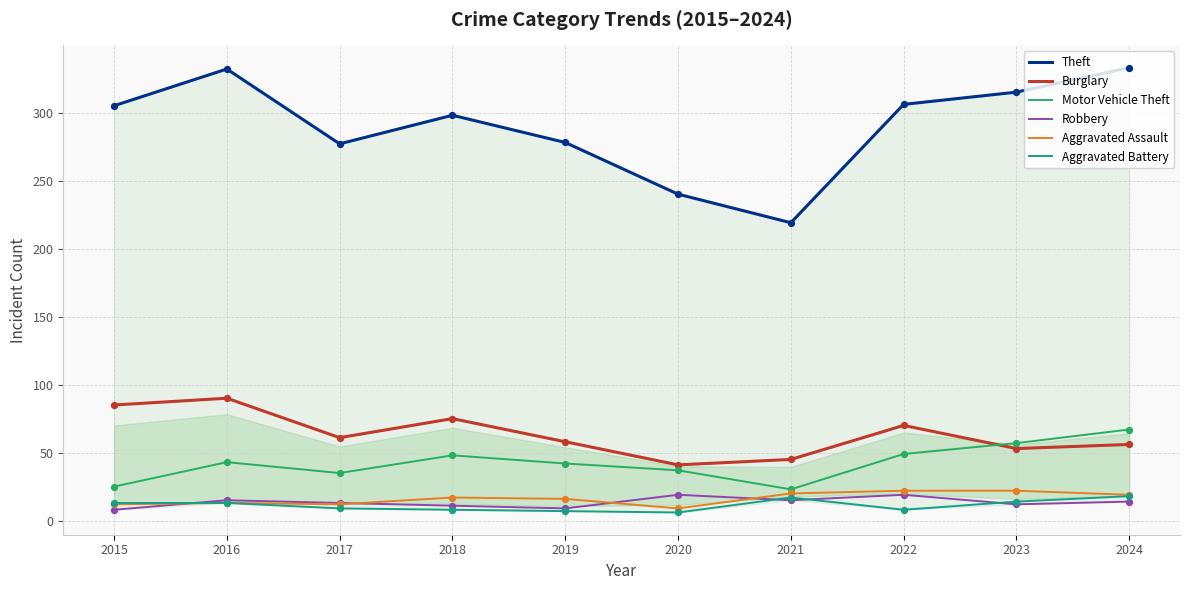

Which series has the largest total across all categories?

Theft